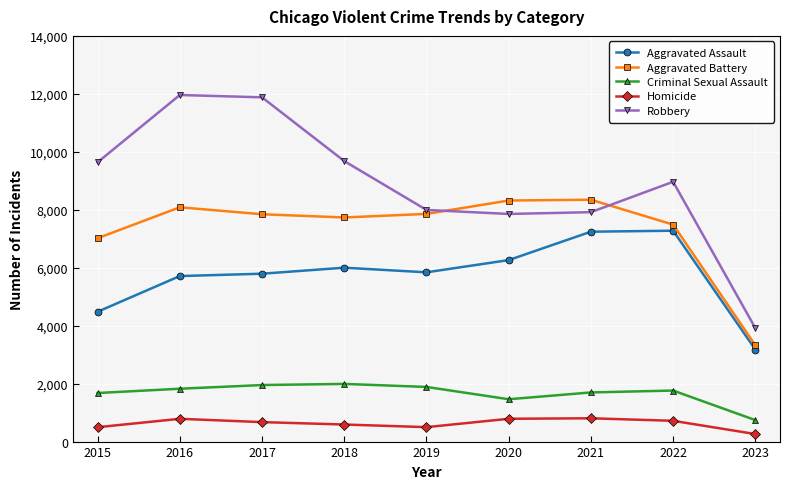

Which category has the lowest value in the Robbery series?

2023